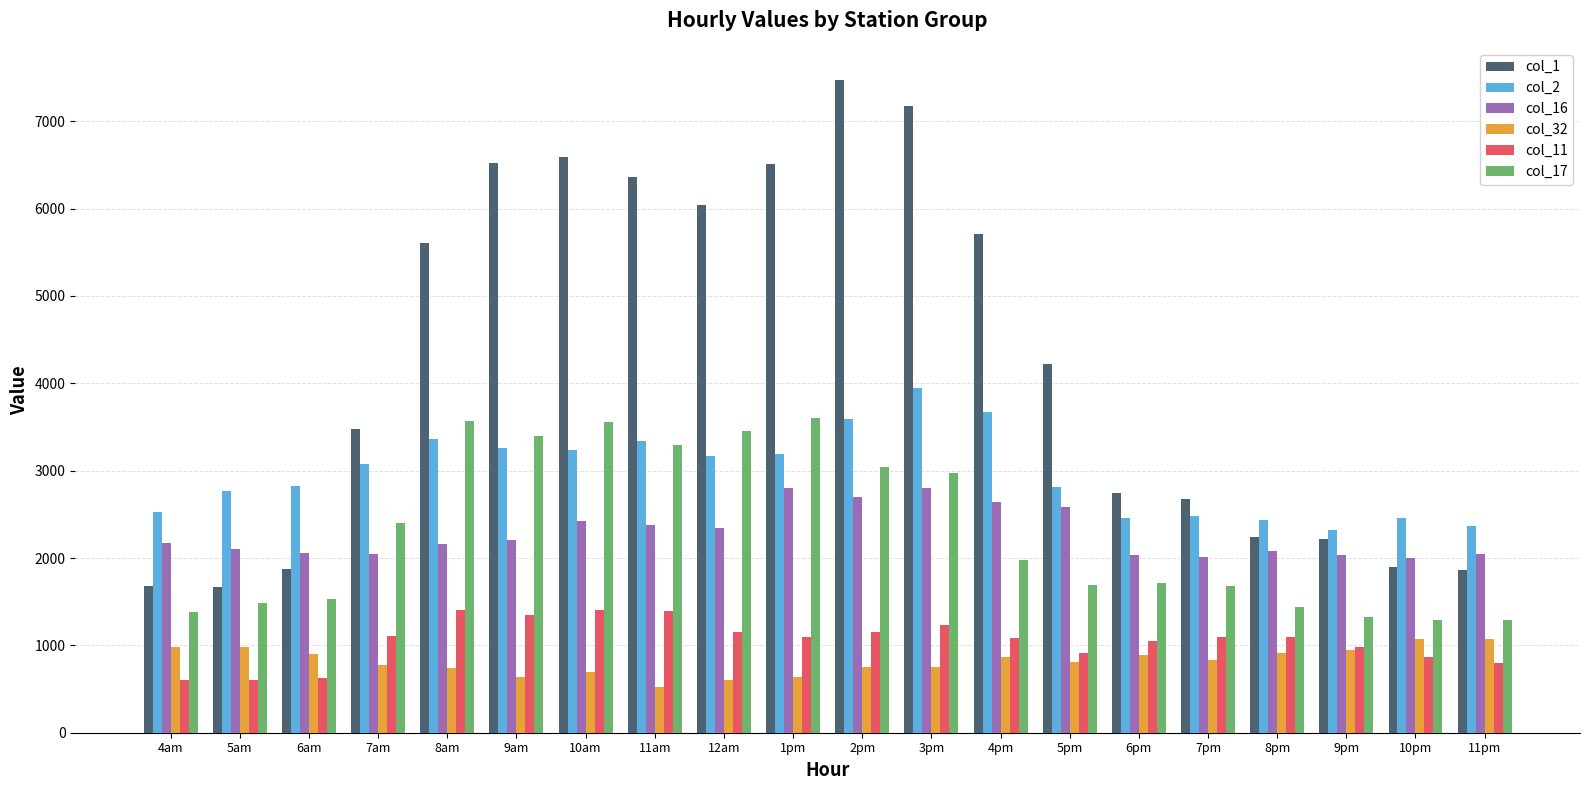

Read the col_2 value at 11am.

3335.2